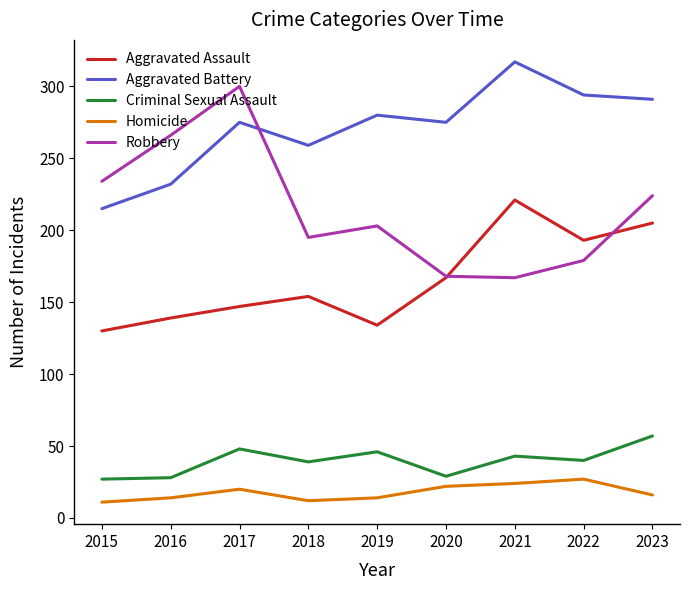

Which series changed the most between 2018 and 2022?

Aggravated Assault